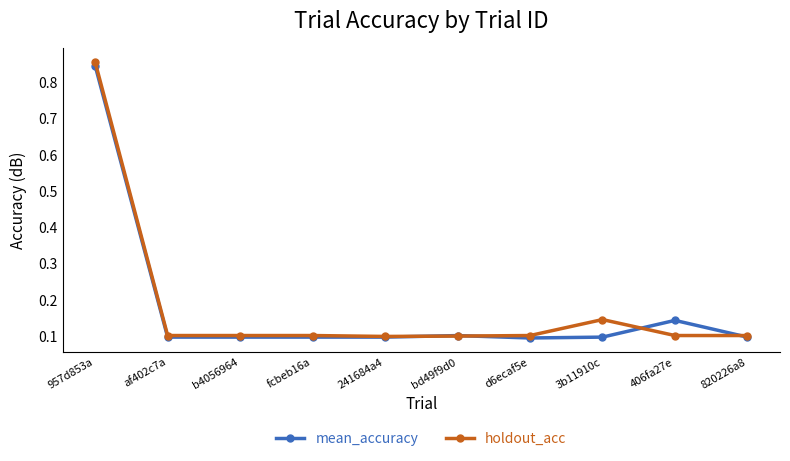

At which category is the sum across all series the highest?

957d853a